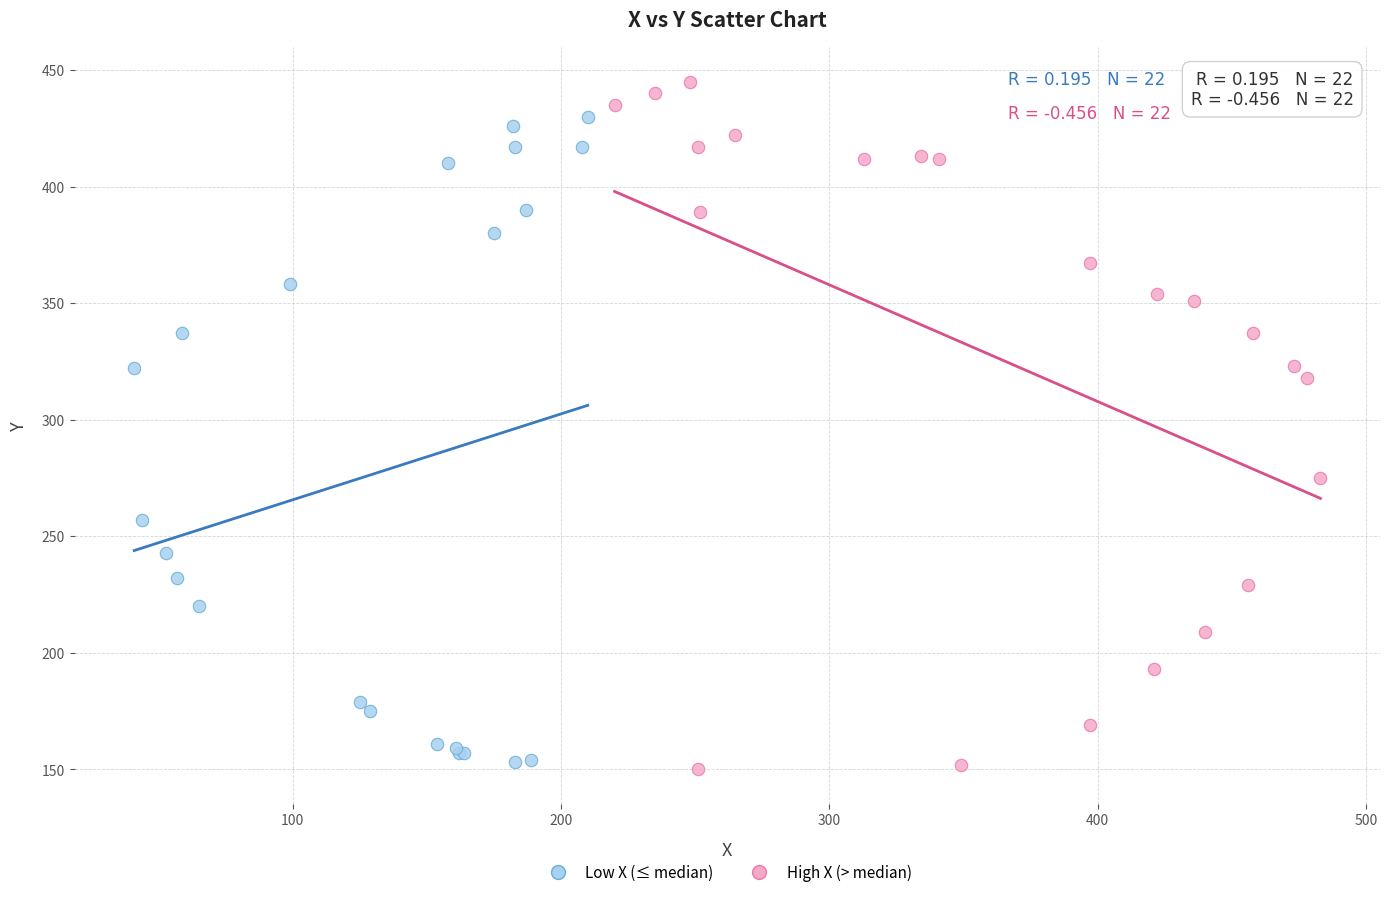

Which series contains the highest Y value?

High X (> median)